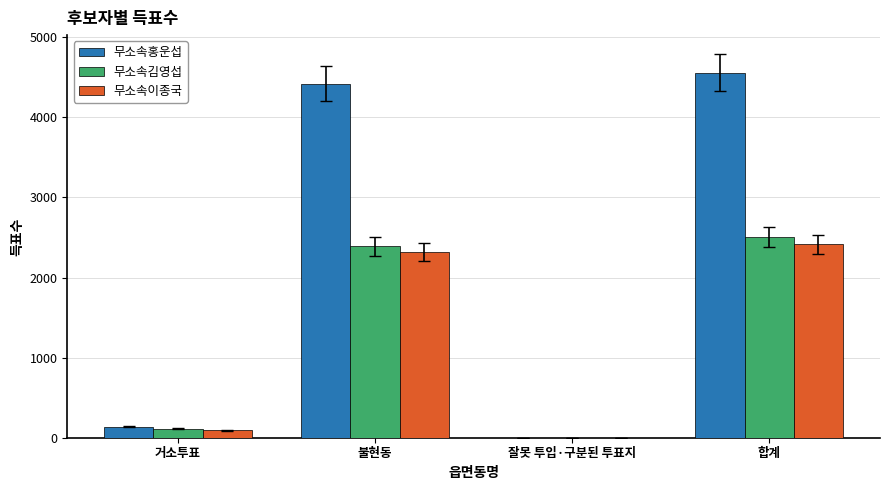

At which label is 무소속이종국 closest to 1209?

불현동